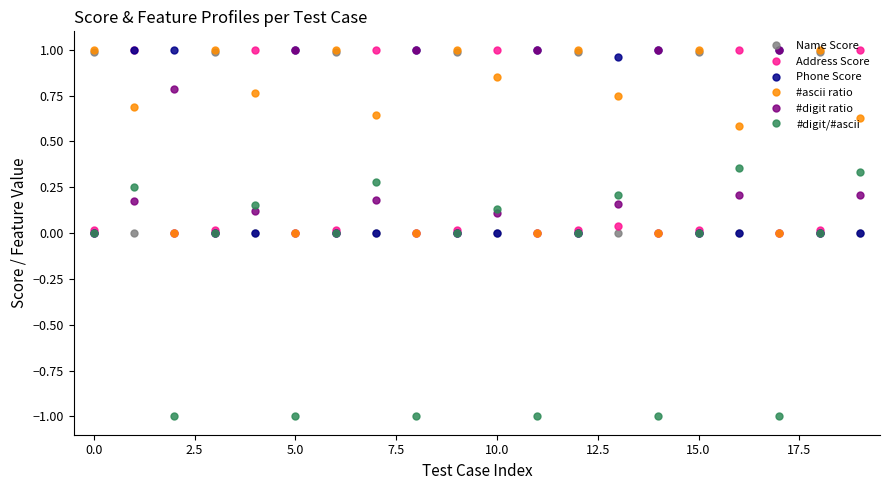

Which series has the largest range (max minus min)?

#digit/#ascii